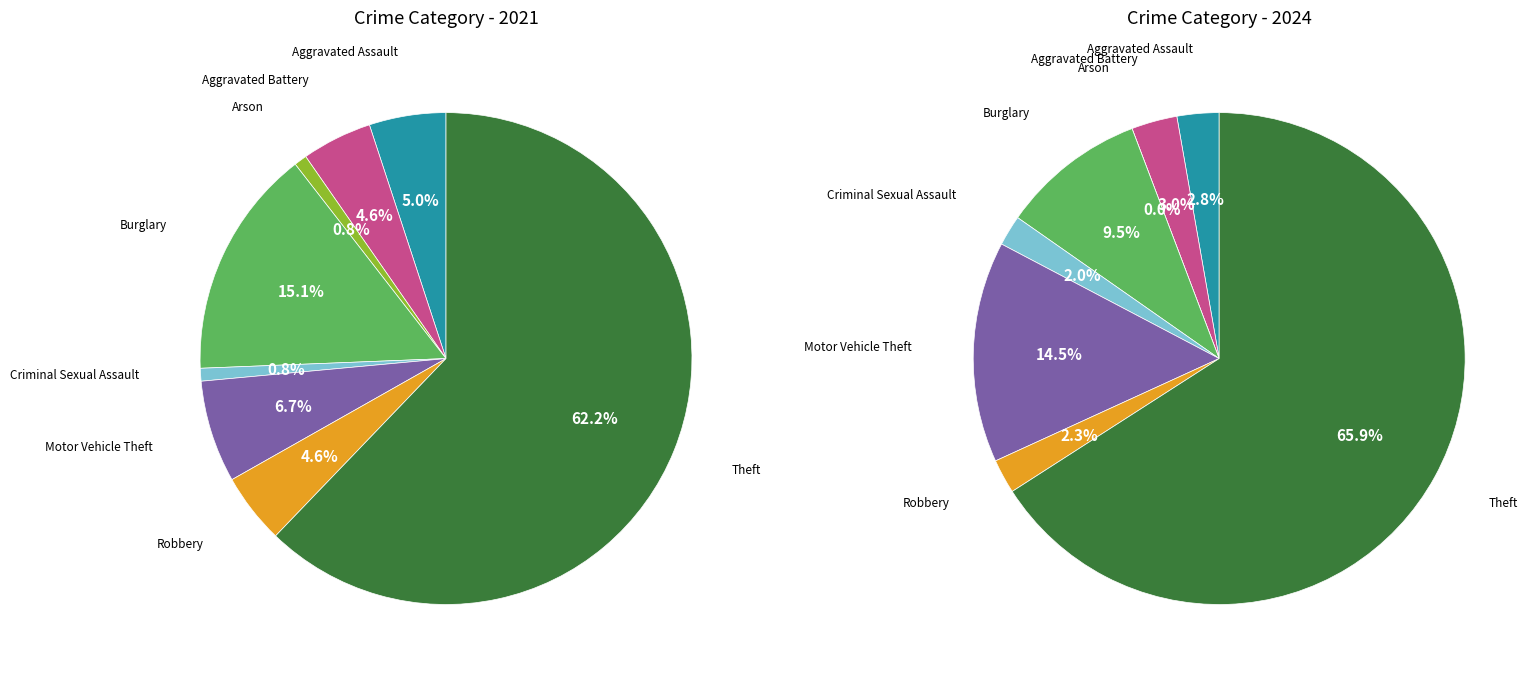

To the nearest percent, what is the difference between the largest and smallest slice percentages?

61%